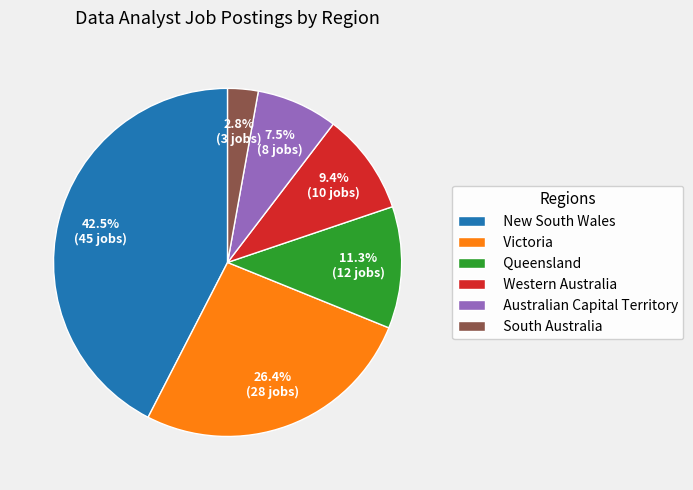

How many segments does this pie chart have?

6